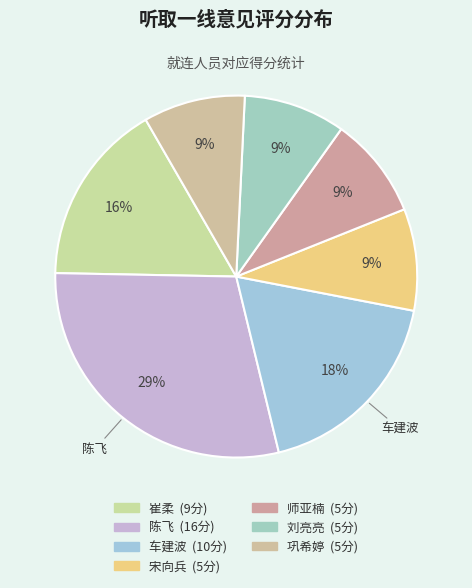

Count the number of slices in the pie.

7